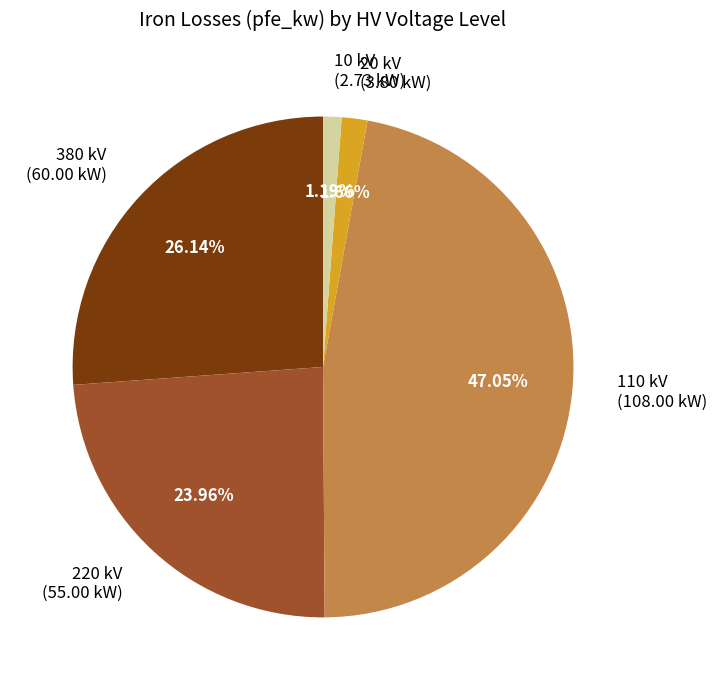

Do 10 kV and 110 kV together represent more than half of the pie?

No